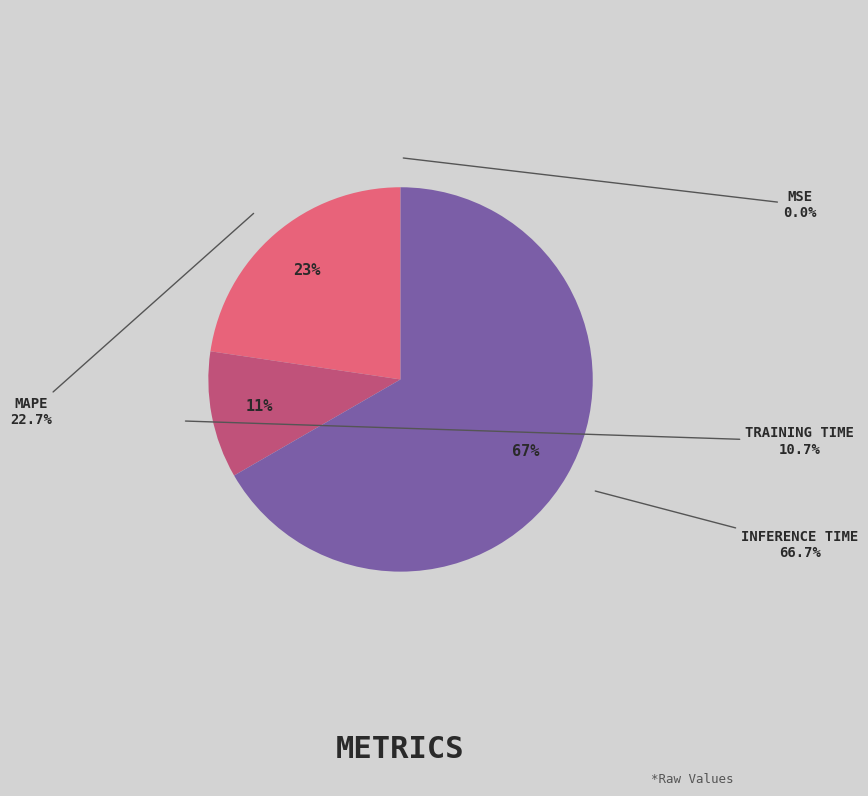

The Training Time slice represents 1% of the pie. True or false?

False